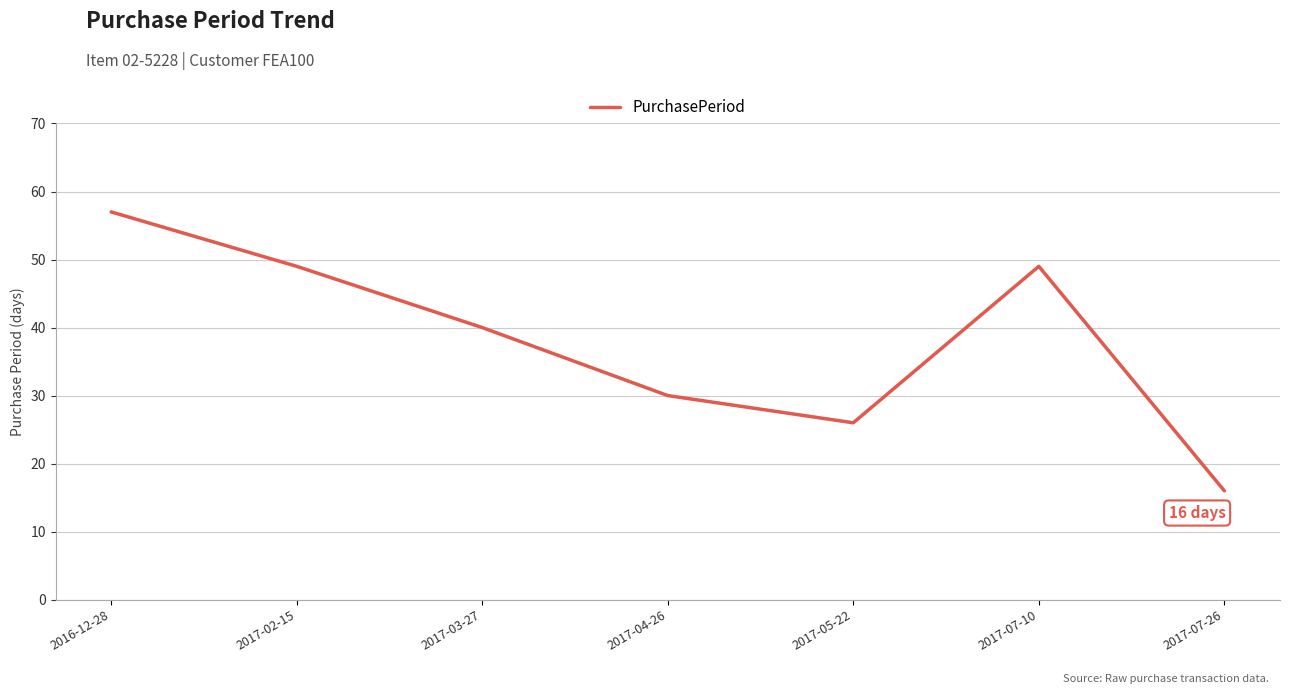

What position from the right is 2017-02-15?

6